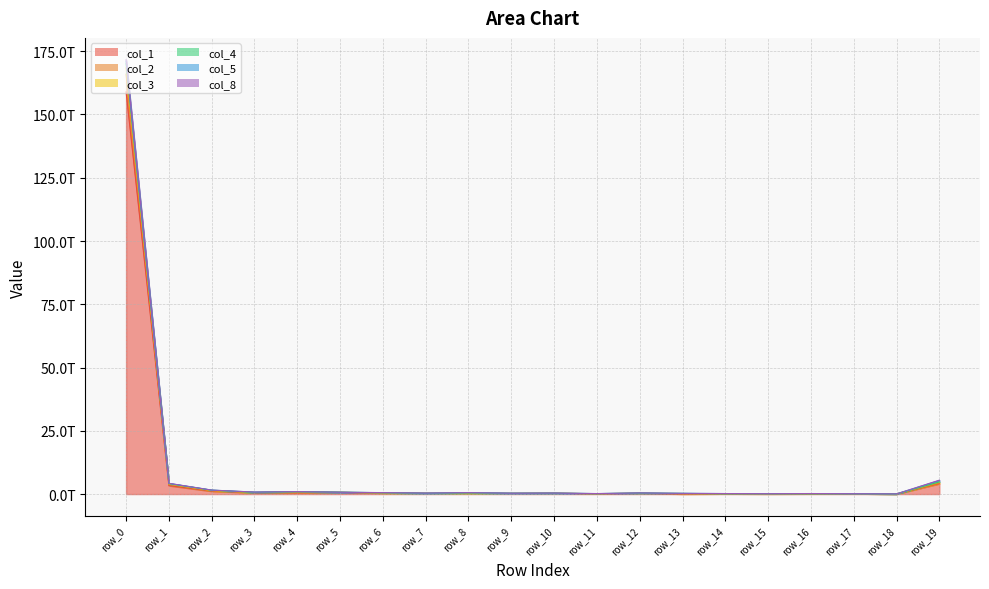

Is the value of col_4 at row_2 greater than the value of col_2 at row_12?

Yes